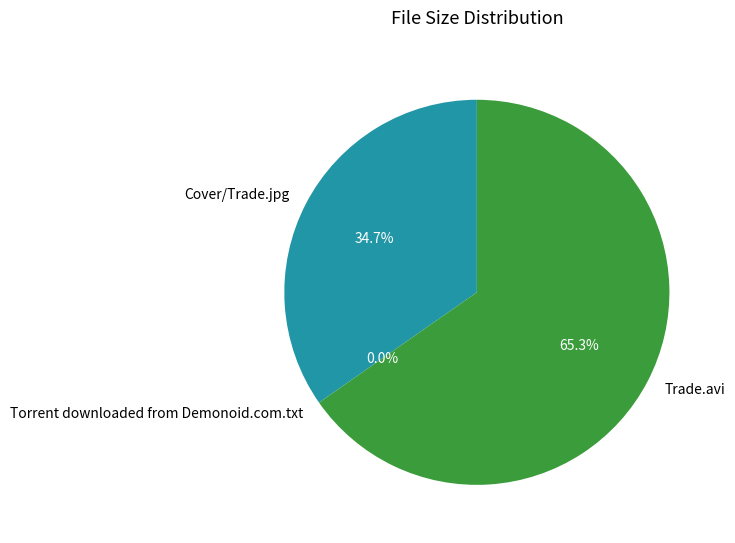

What is the majority slice?

Trade.avi